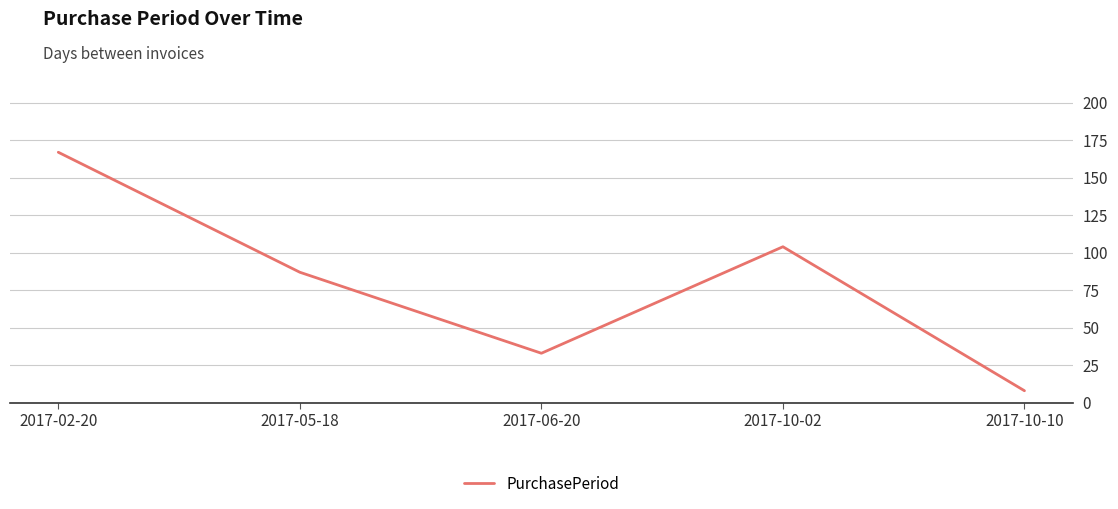

Reading left to right, extract all data points from this chart.

2017-02-20=167	2017-05-18=87	2017-06-20=33	2017-10-02=104	2017-10-10=8